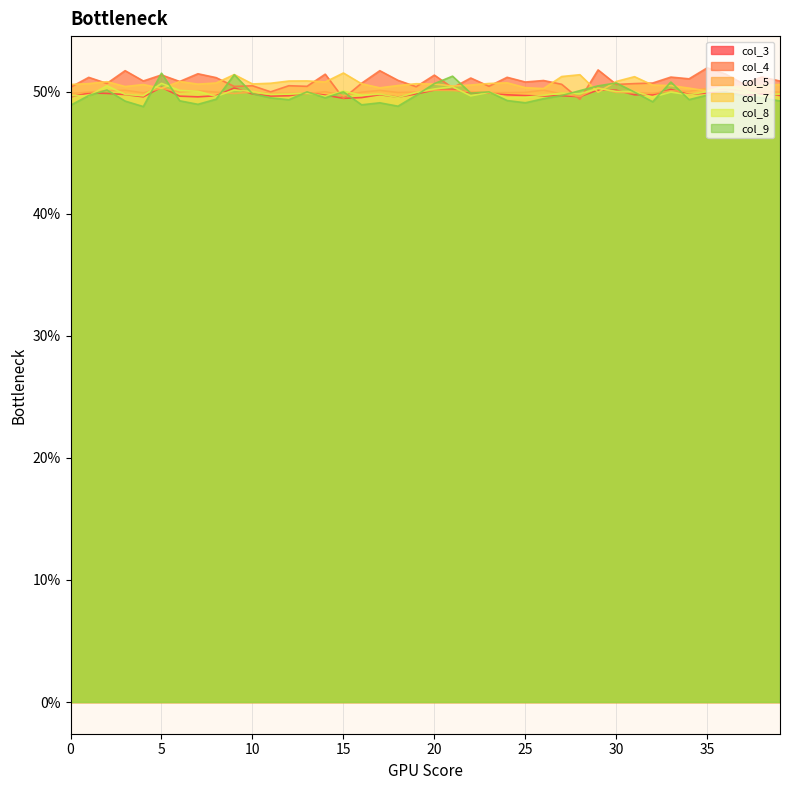

Which category has the highest value in the col_9 series?

5